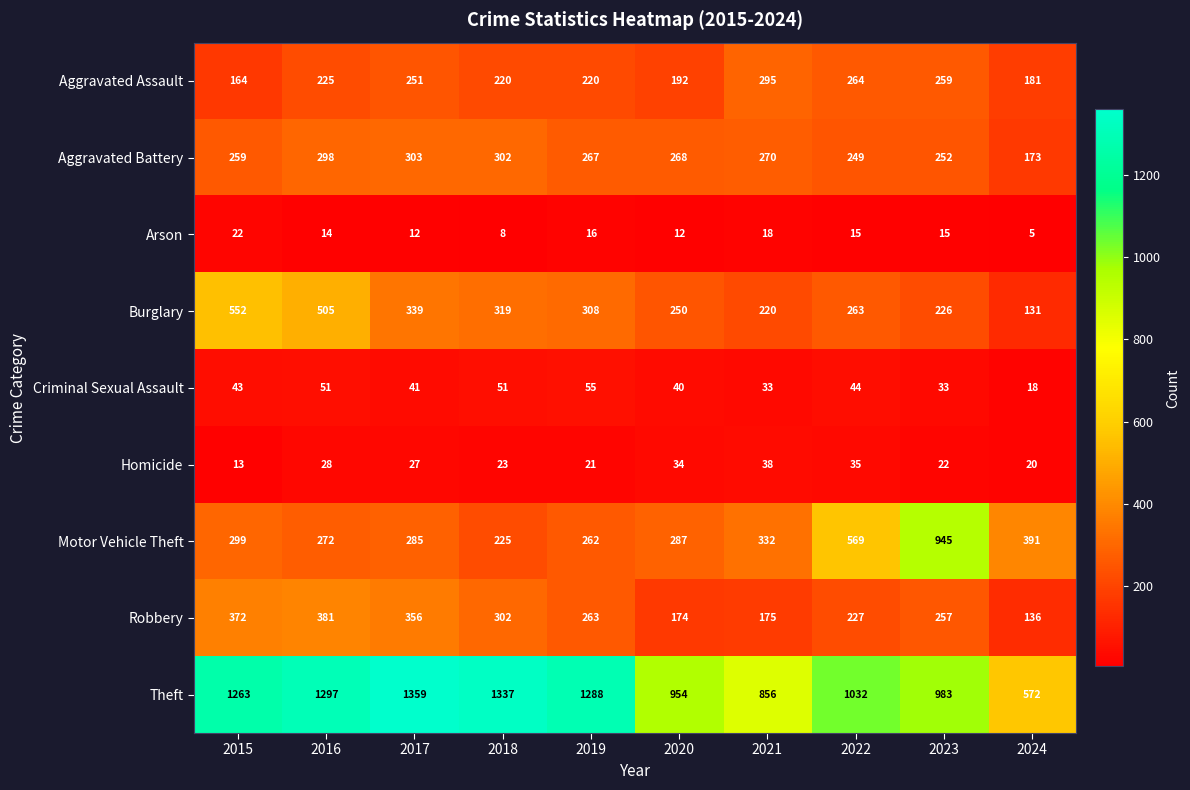

What is the approximate value of Motor Vehicle Theft at 2016, to the nearest 100?

300